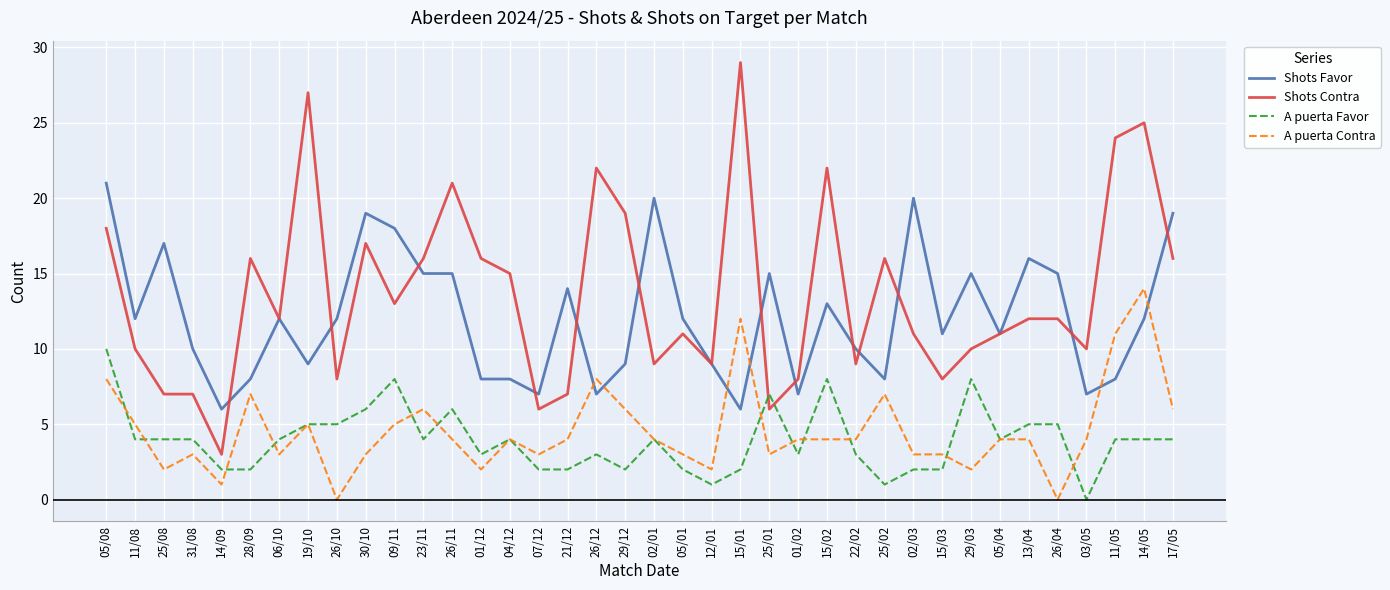

At 22/02, list the series in order from smallest to largest.

A puerta Favor, A puerta Contra, Shots Contra, Shots Favor